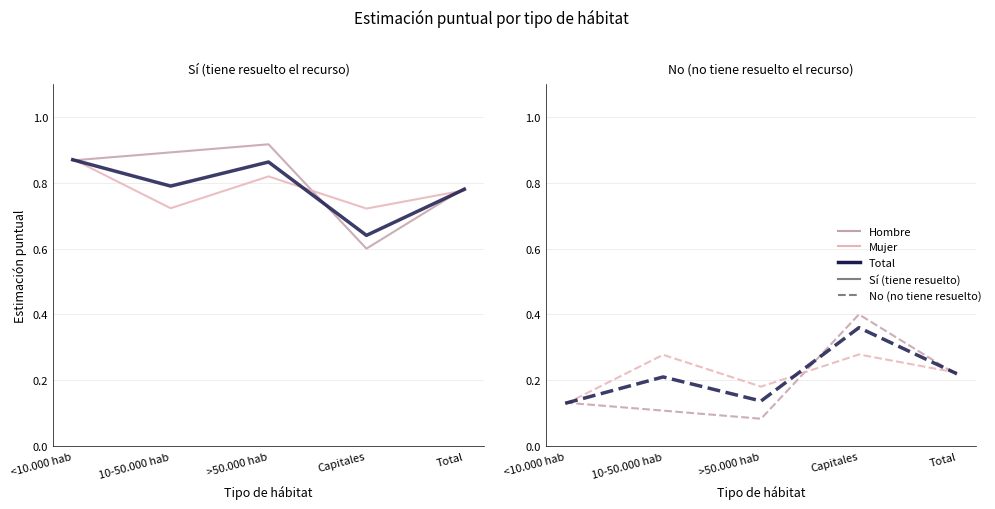

True or false: Total - No and Mujer - Sí intersect in this chart.

False